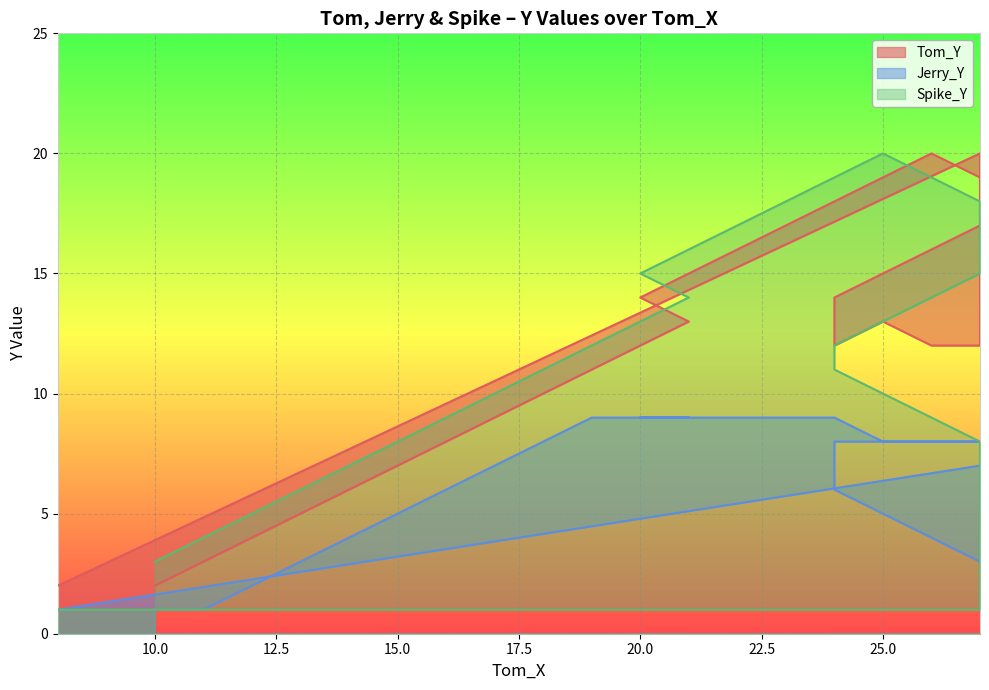

What is the smallest value displayed?

1